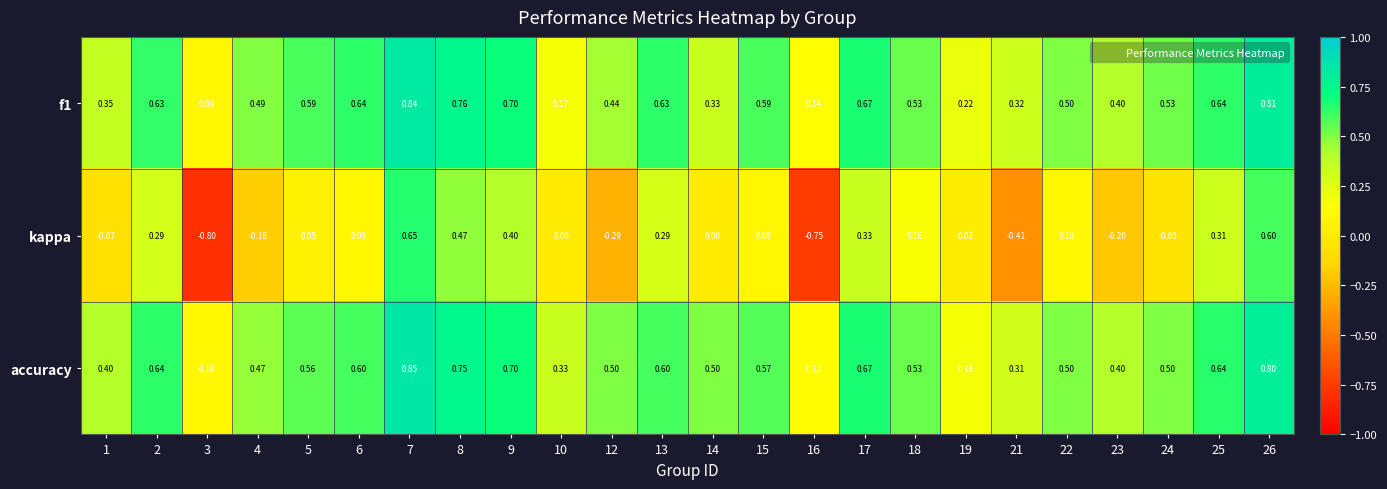

Which series has the widest spread of values?

kappa